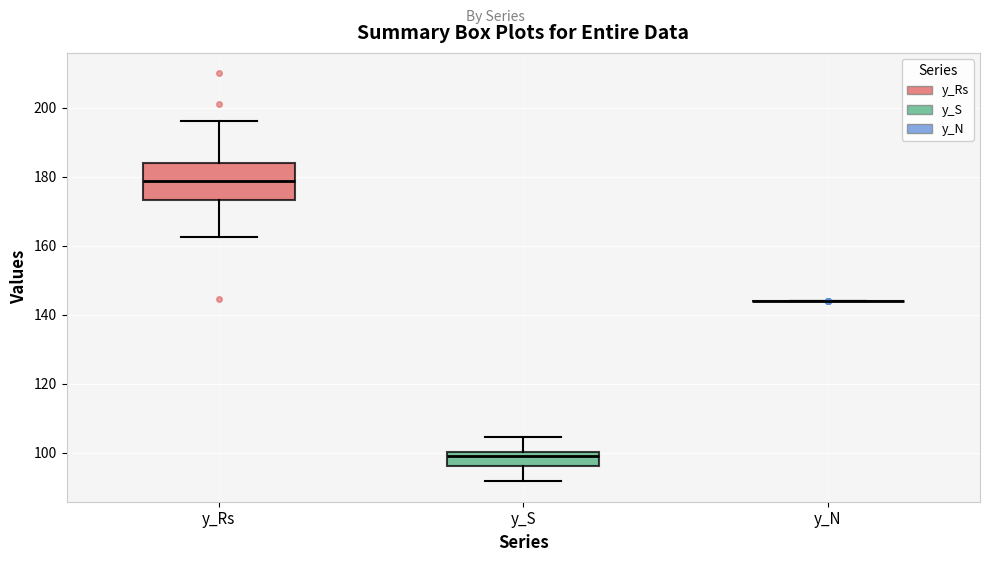

Reading left to right, read every box against the y-axis: the position of its median line, the range the box covers, and the ends of its whiskers. The values are not printed on the chart, so give them approximately, as read against the axis.

y_Rs: median 178, box 174 to 184, whiskers 162 to 196
y_S: median 98, box 96 to 100, whiskers 92 to 104
y_N: box collapsed to a line at 144, whiskers 144 to 144